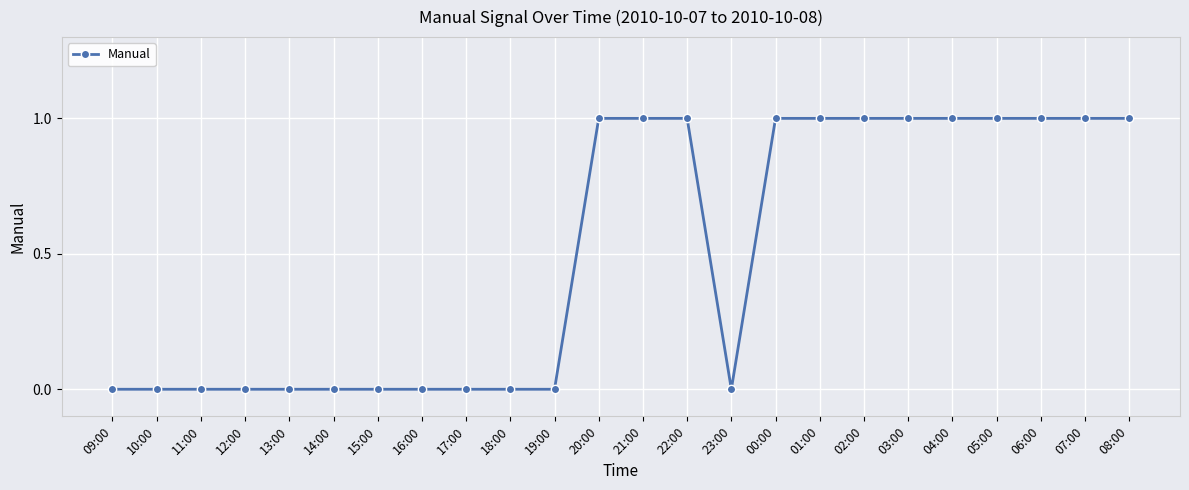

The chart shows a value of 1 at 08:00. True or false?

True